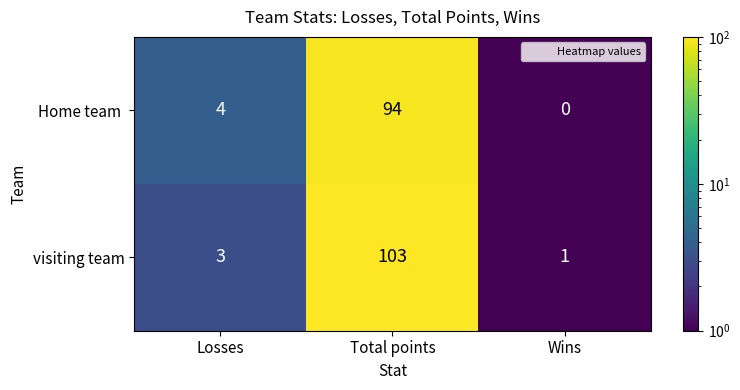

What is the maximum value shown in the chart?

103